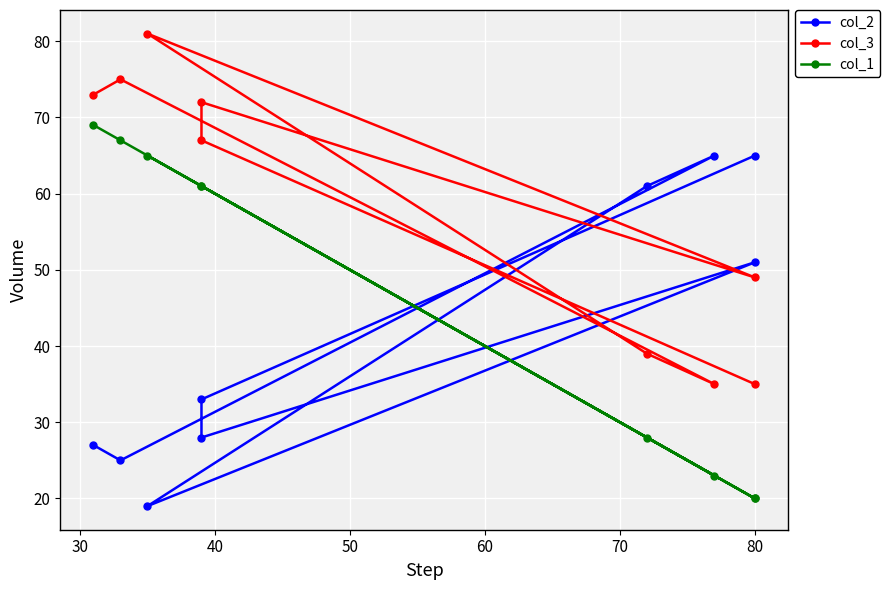

True or false: col_1 has a value of 14 at 80.

False